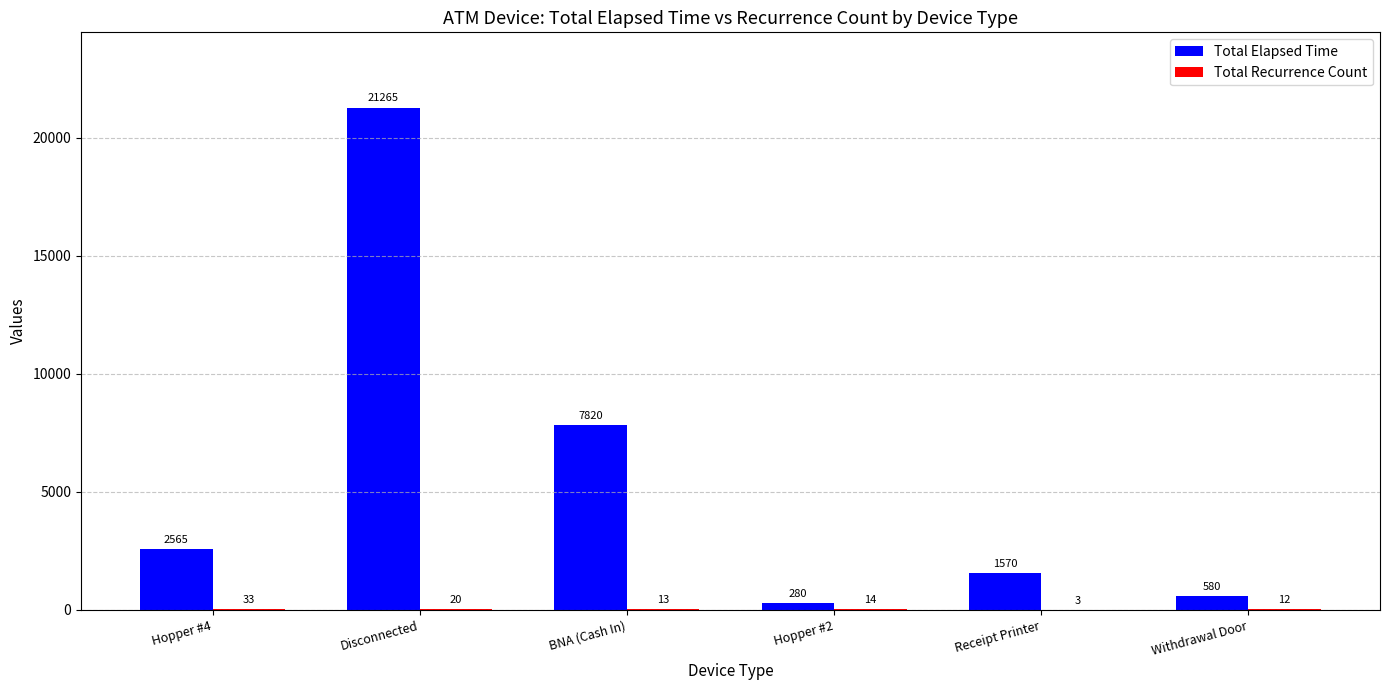

What is the difference between the Total Elapsed Time values at Disconnected and Hopper #2?

20985